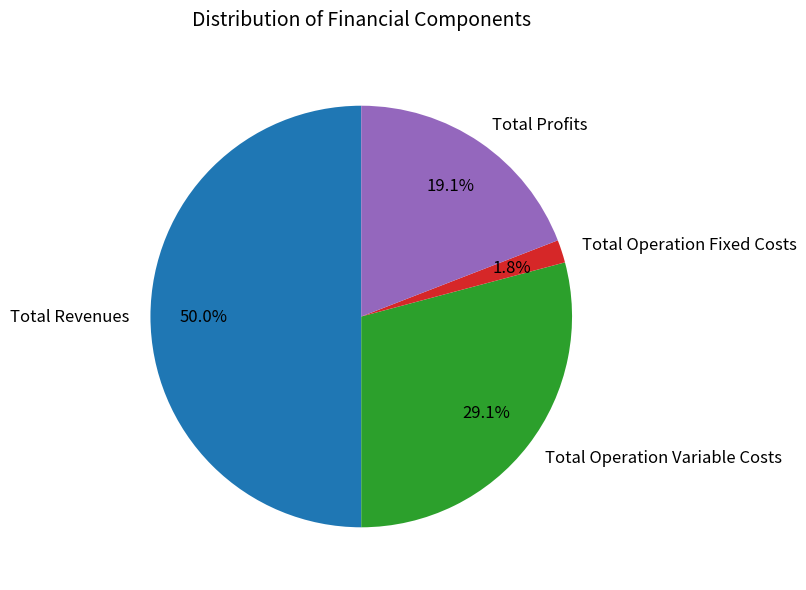

Between Total Profits and Total Revenues, which is larger?

Total Revenues